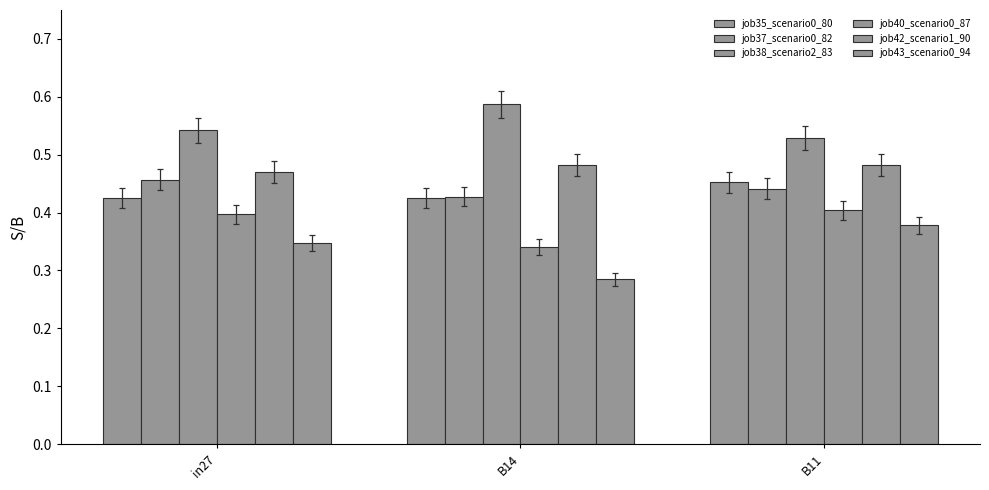

List the series in order of their peak value, highest first.

job38_scenario2_83, job42_scenario1_90, job37_scenario0_82, job35_scenario0_80, job40_scenario0_87, job43_scenario0_94